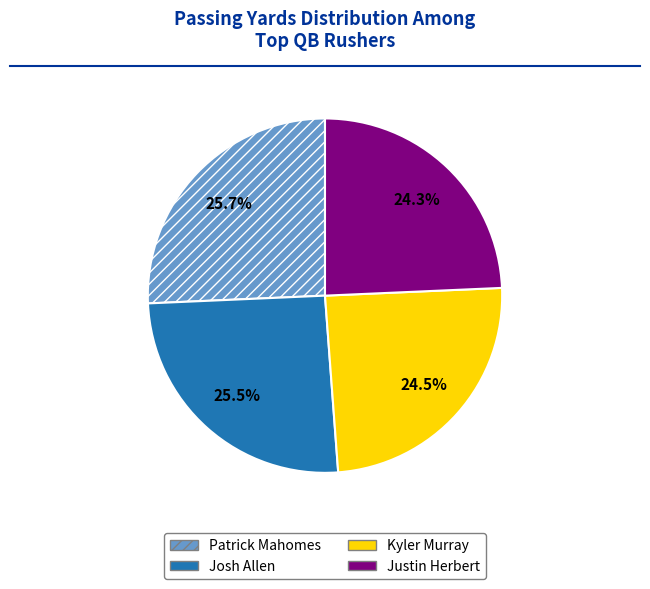

What percentage is NOT represented by Patrick Mahomes?

74.3%